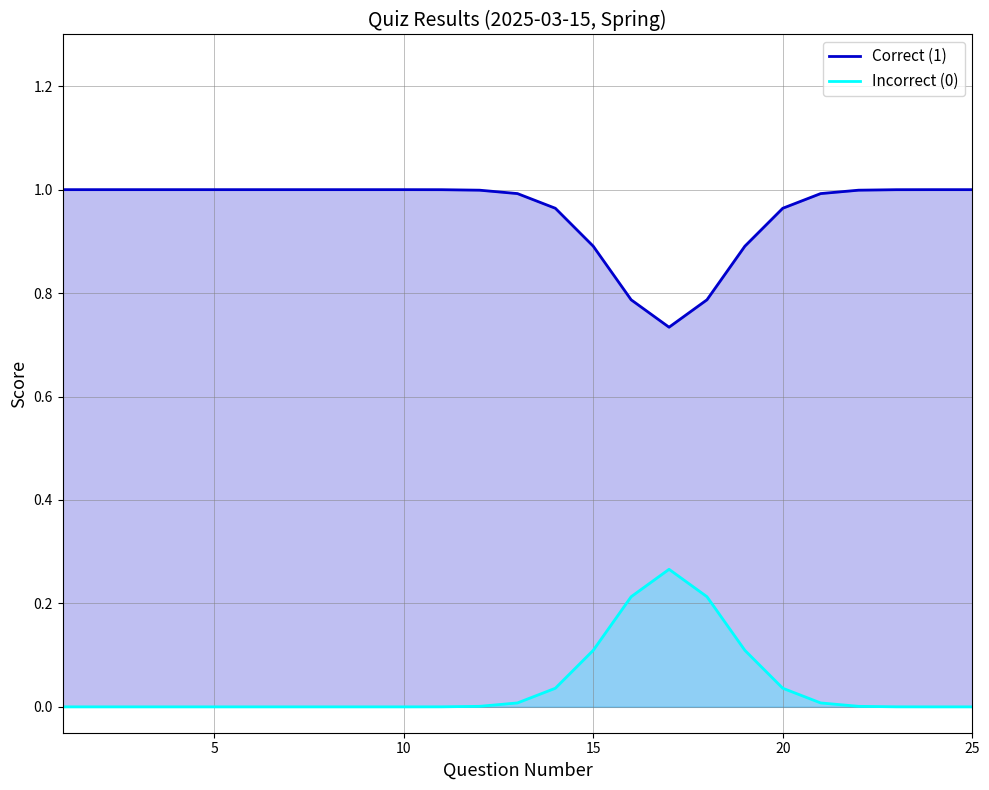

True or false: Correct (1) and Incorrect (0) intersect in this chart.

False